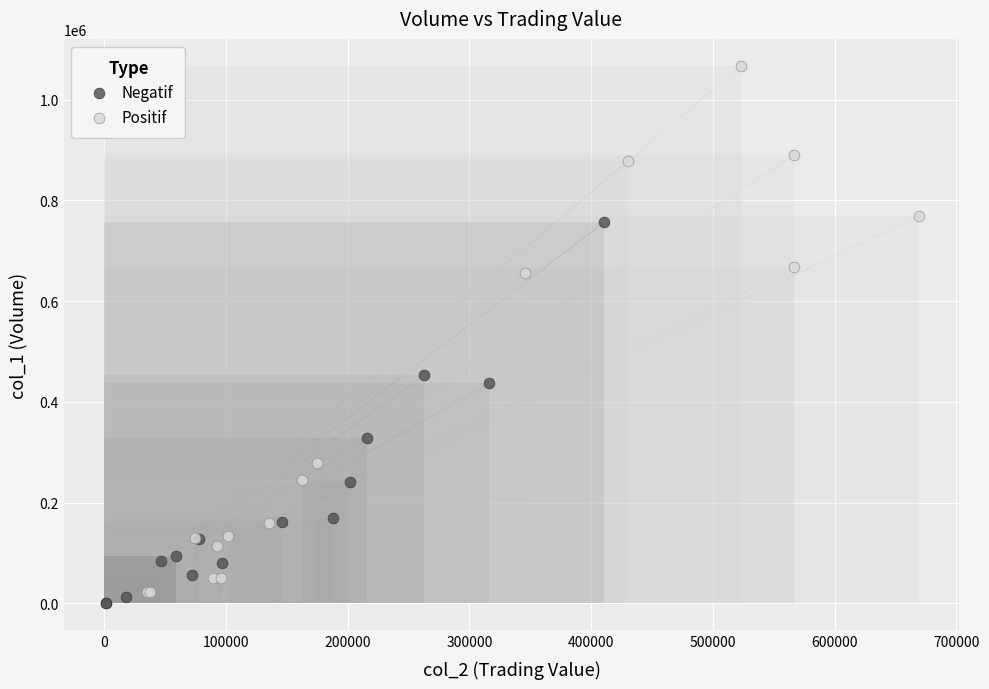

Which series contains the lowest Y value?

Negatif